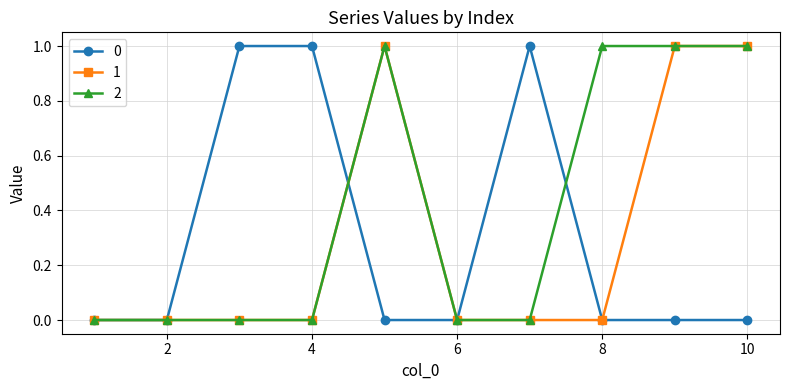

Reading left to right, extract all data points from this chart.

0: 0	0	1	1	0	0	1	0	0	0
1: 0	0	0	0	1	0	0	0	1	1
2: 0	0	0	0	1	0	0	1	1	1